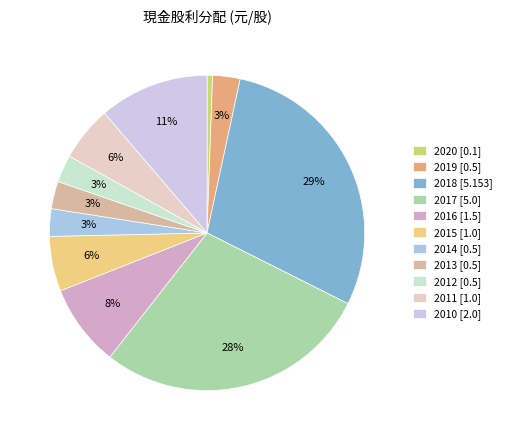

Count the number of slices in the pie.

11